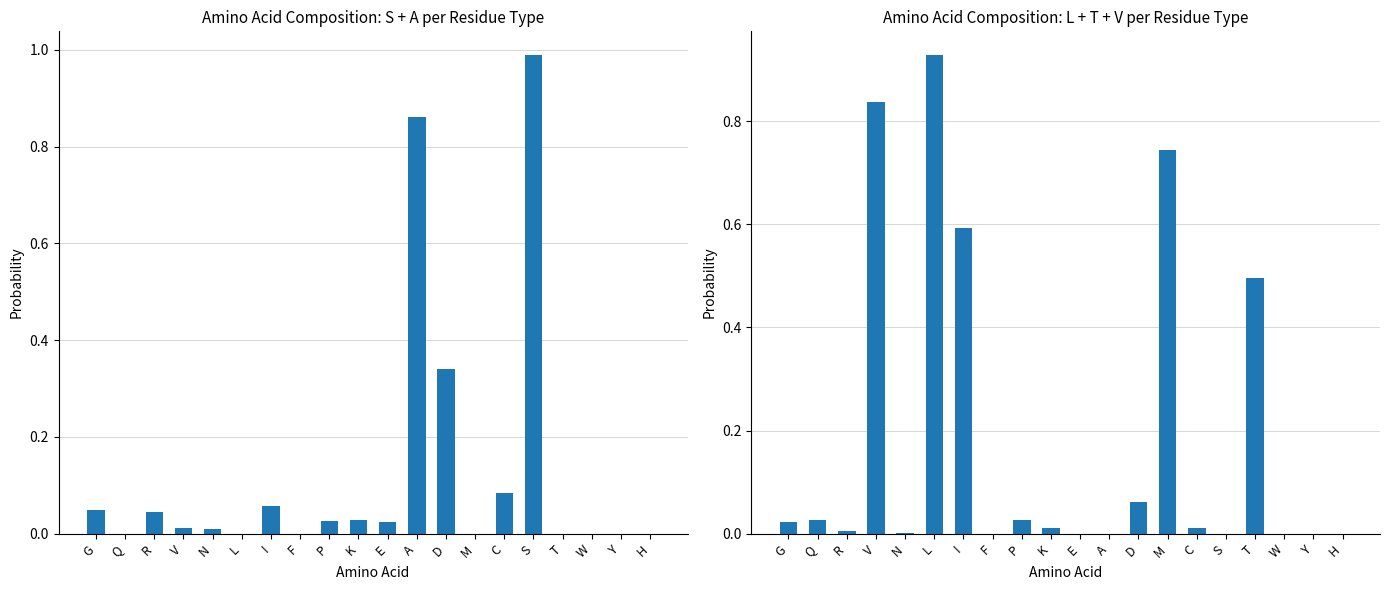

Is it true that S + A equals 0.0 at M?

True